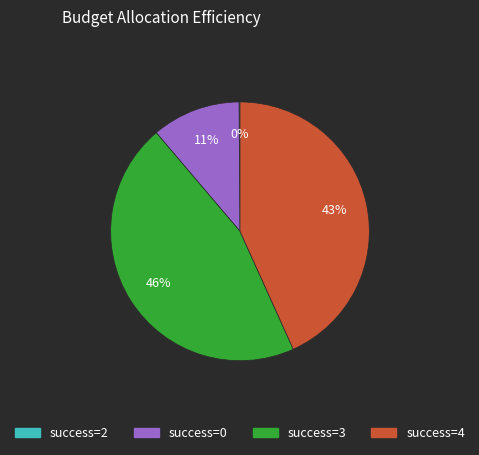

Is there any slice that represents more than half of the pie?

No